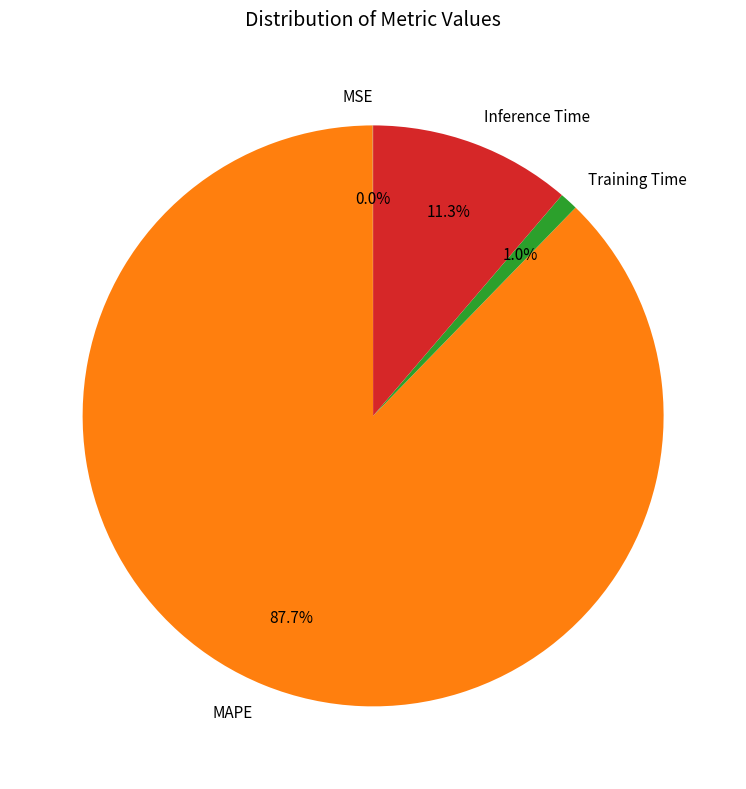

Is it true that Inference Time is 1% of the pie?

False